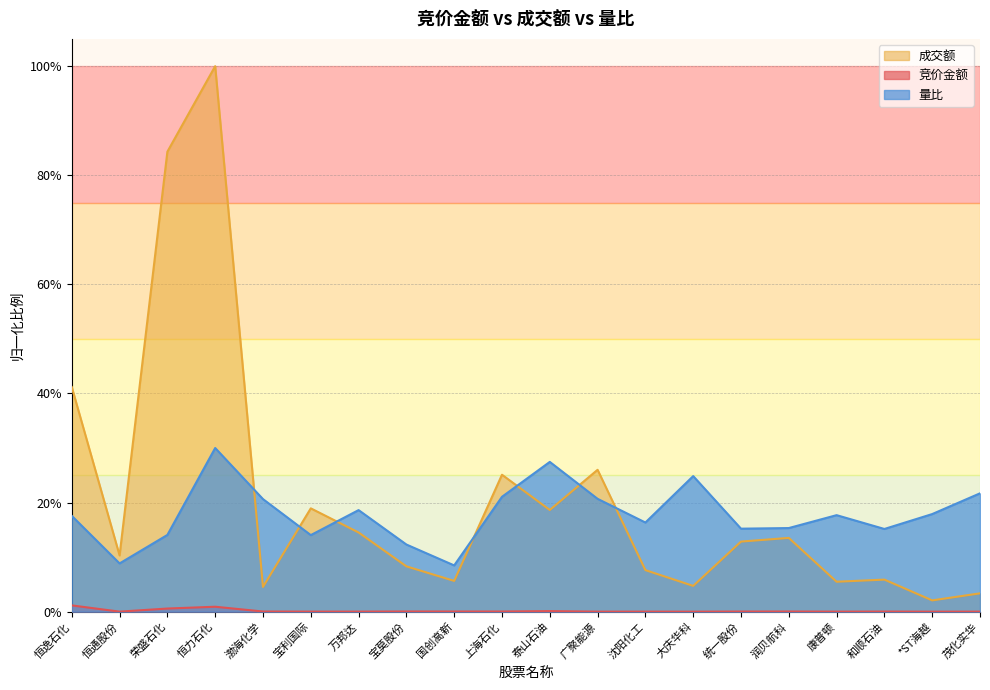

Which series changed the most between 恒力石化 and 国创高新?

成交额